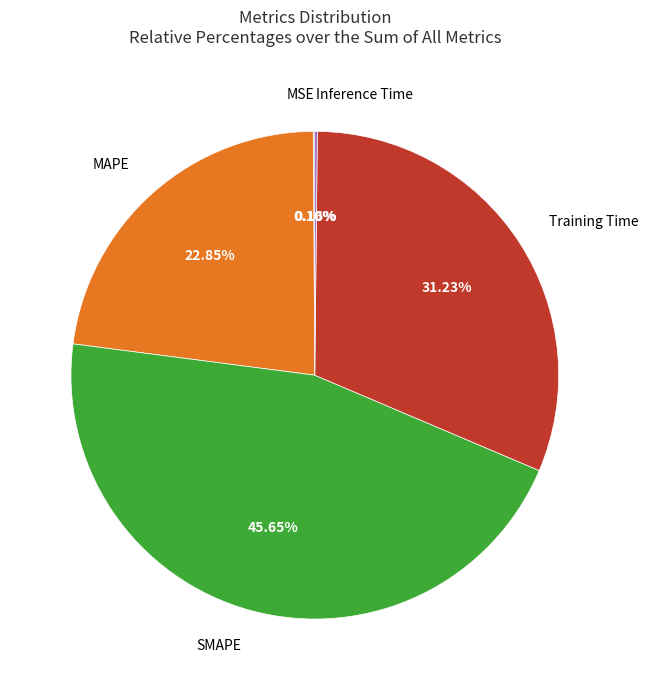

Is there a majority slice in this chart?

No